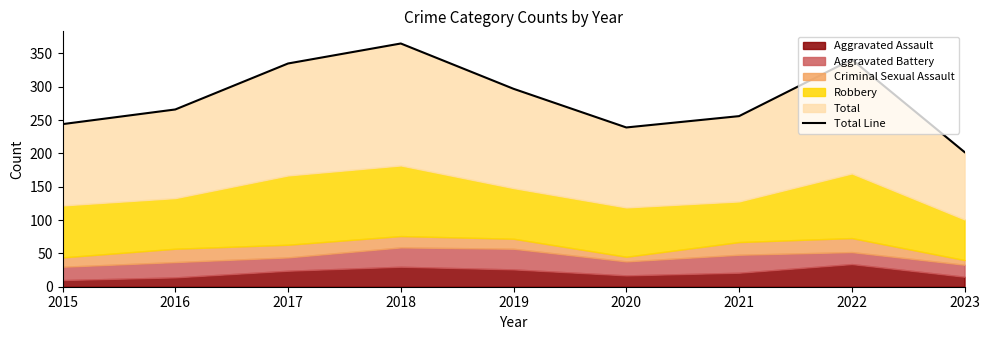

How many points are lower than both their immediate neighbors (excluding endpoints)?

1